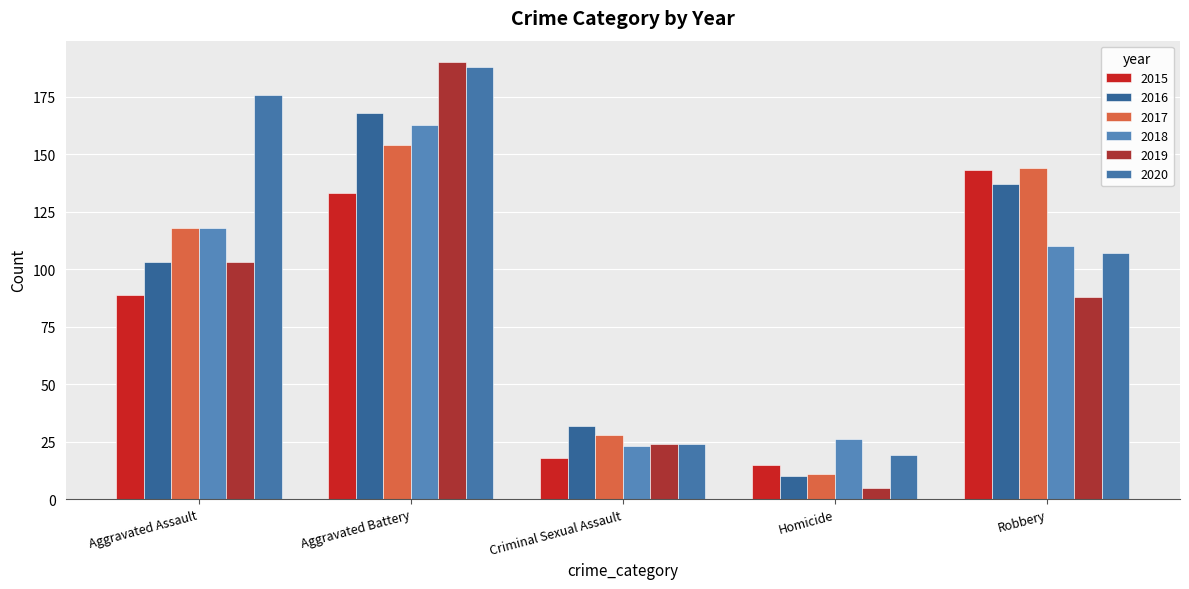

How many groups of bars are there?

5